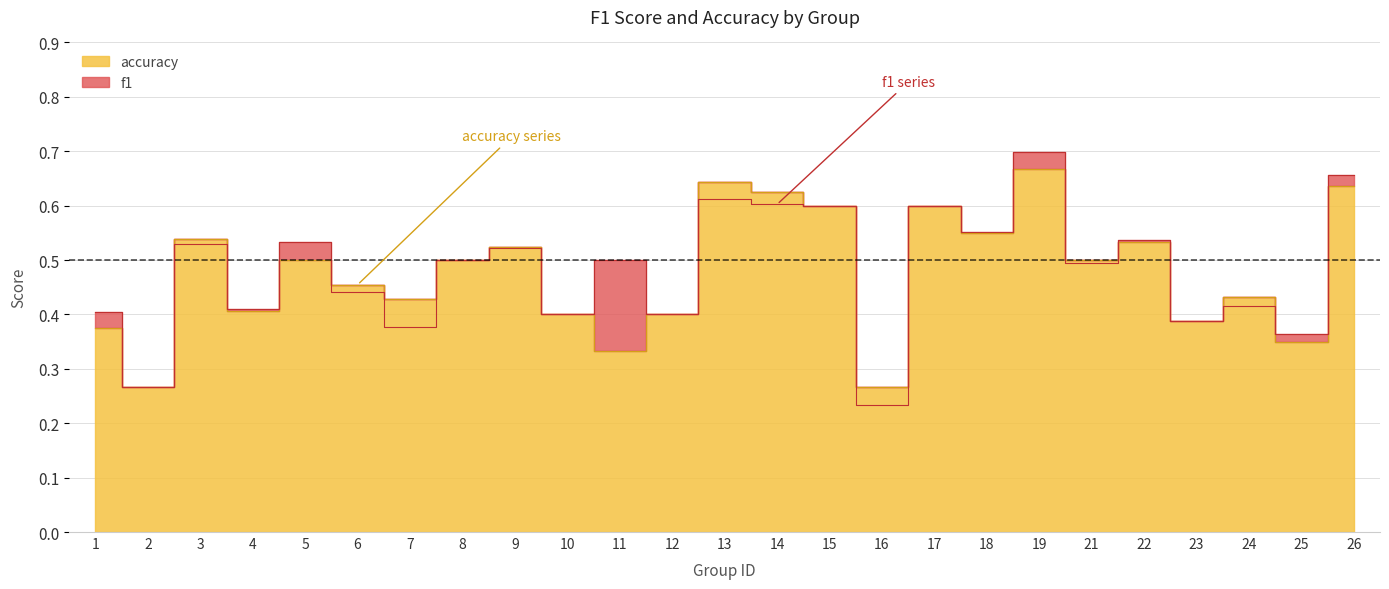

What is the value of the f1 point at the 8th from the left?

0.5